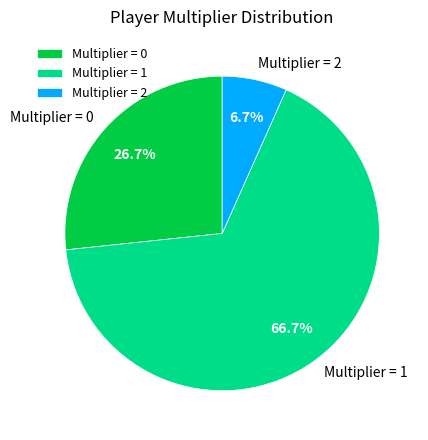

Is there any slice that represents more than half of the pie?

Yes